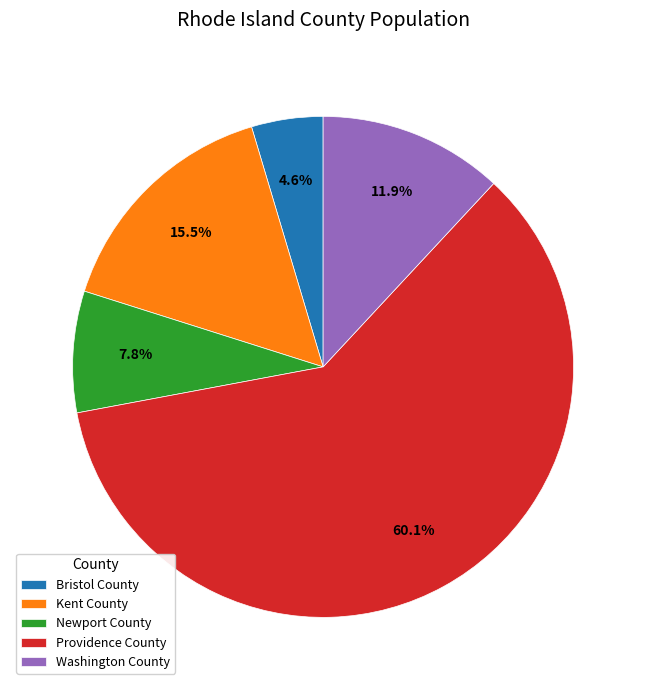

To the nearest percent, what is the average slice percentage?

20%